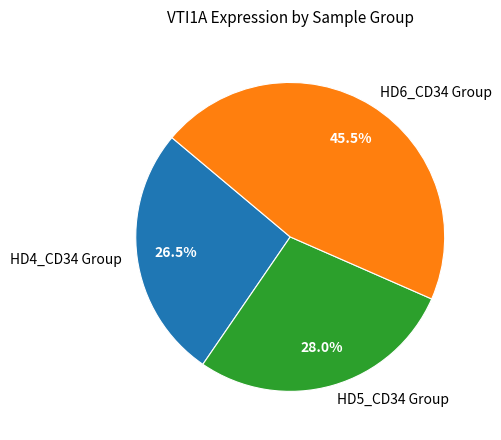

What is the smallest slice in the pie chart?

HD4_CD34 Group